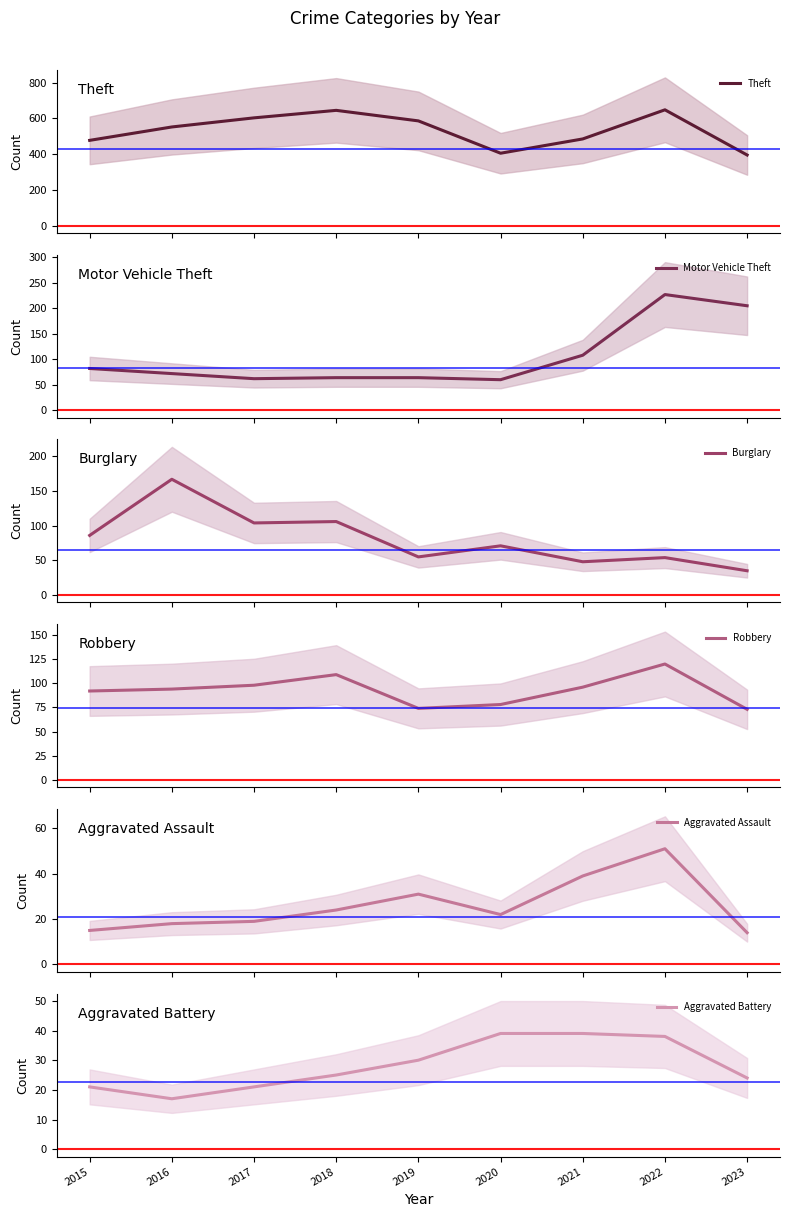

Which series has the largest range (max minus min)?

Theft